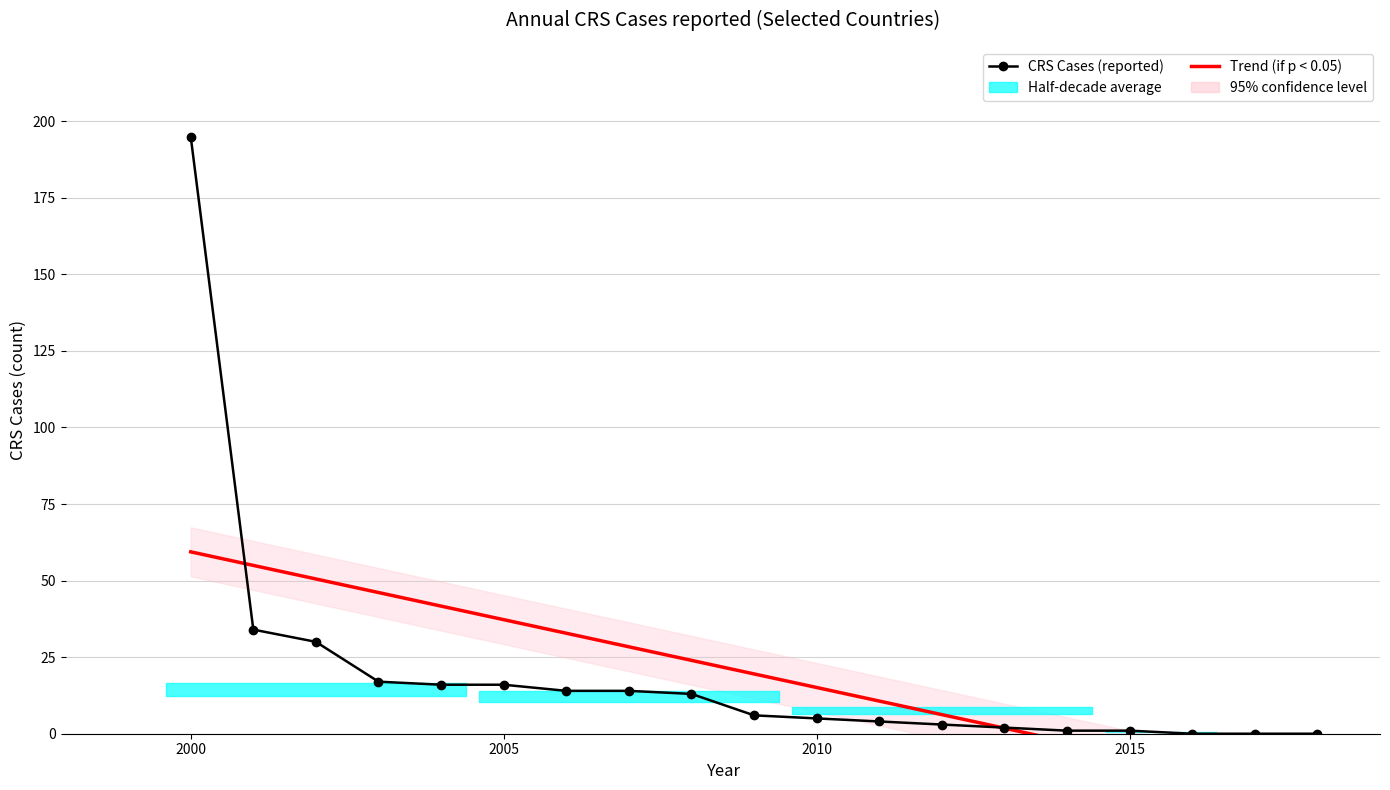

Which category has the highest value in the Trend (if p < 0.05) series?

2000